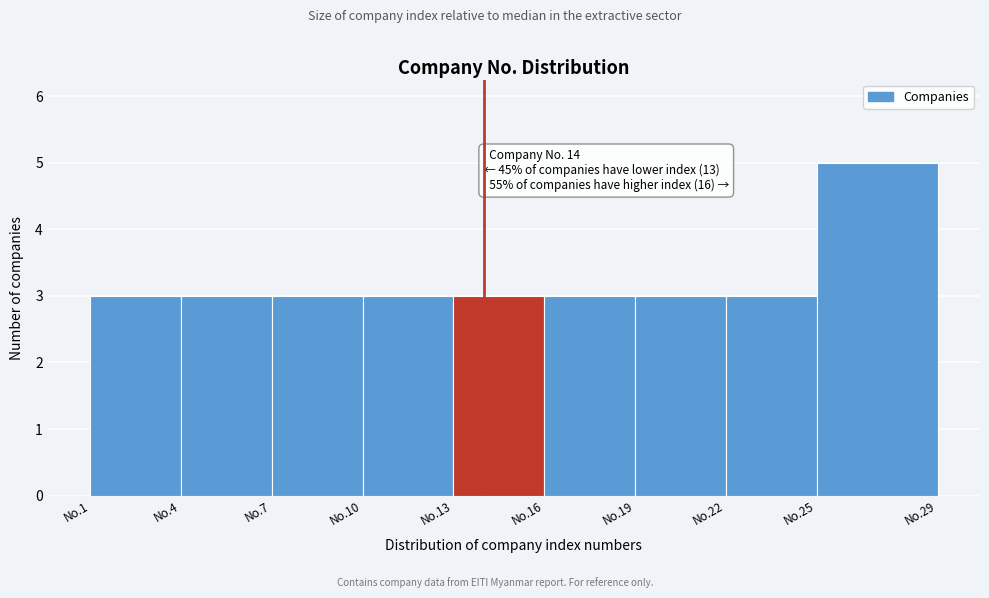

Reading right to left, list all the values displayed in this chart.

No.25=5	No.22=3	No.19=3	No.16=3	No.13=3	No.10=3	No.7=3	No.4=3	No.1=3